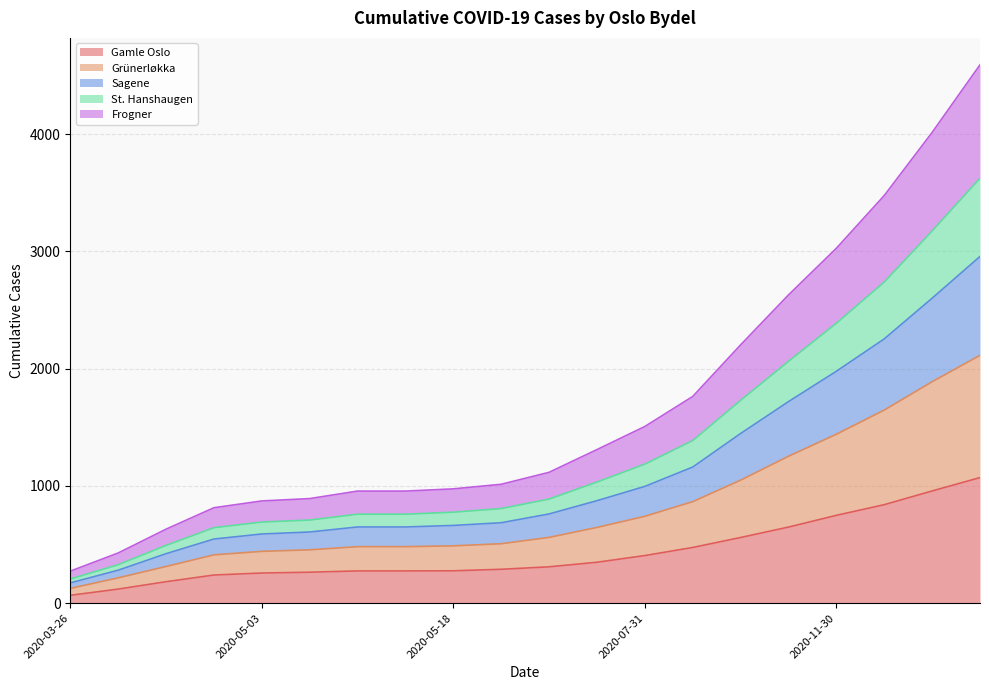

What is the label of the 20th point from the left?

2021-02-28